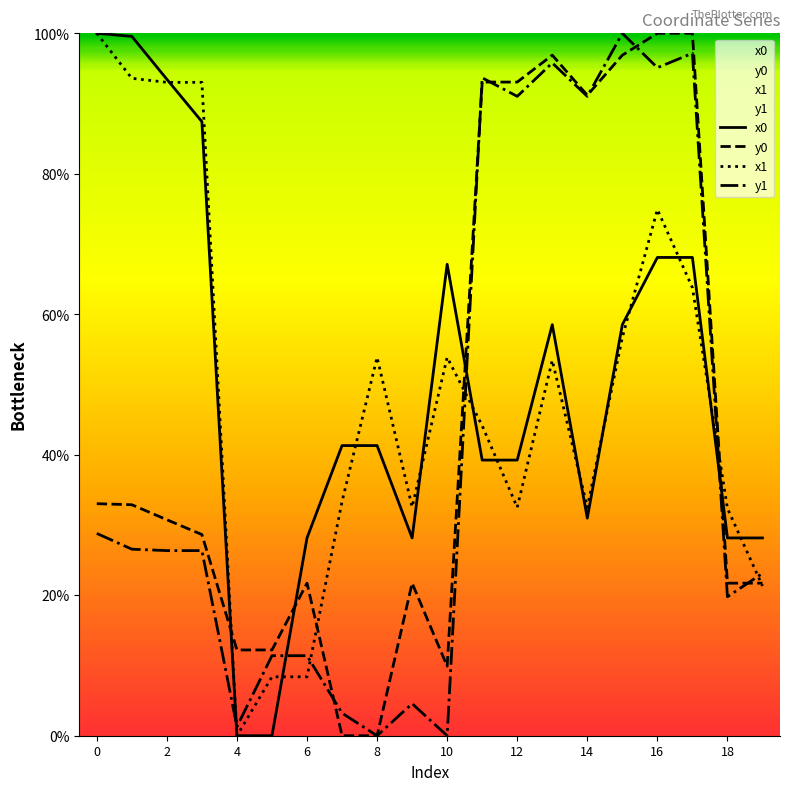

At which category is the sum across all series the highest?

16